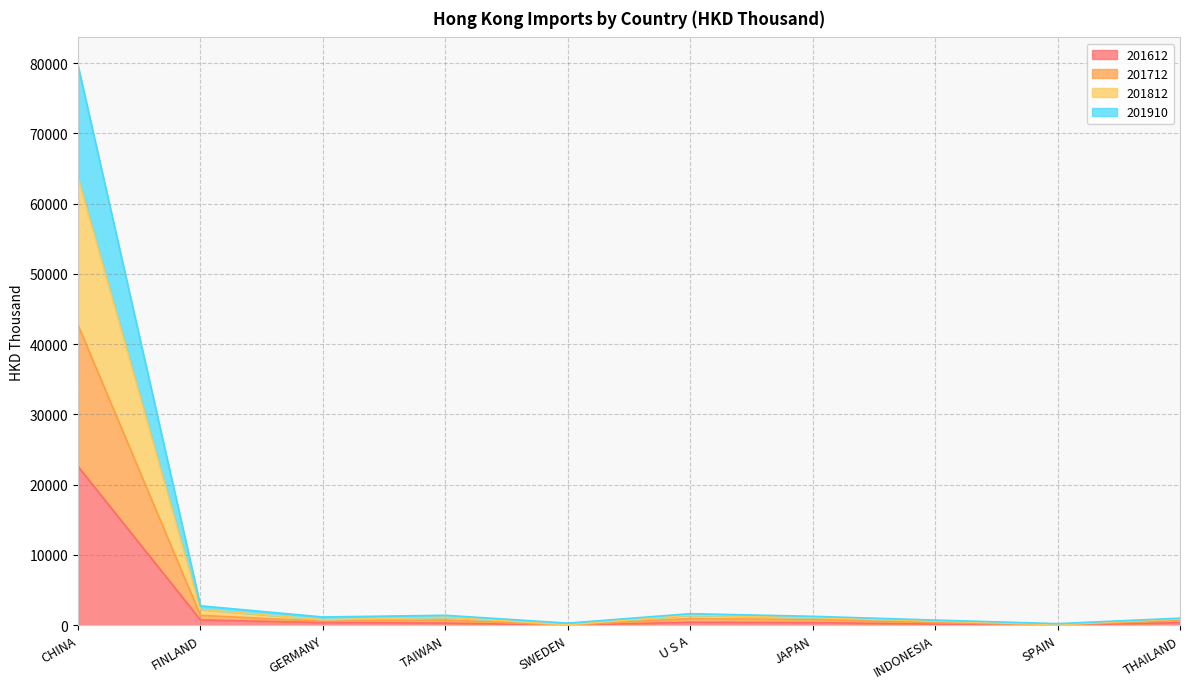

What is the label of the 2nd point from the left?

FINLAND